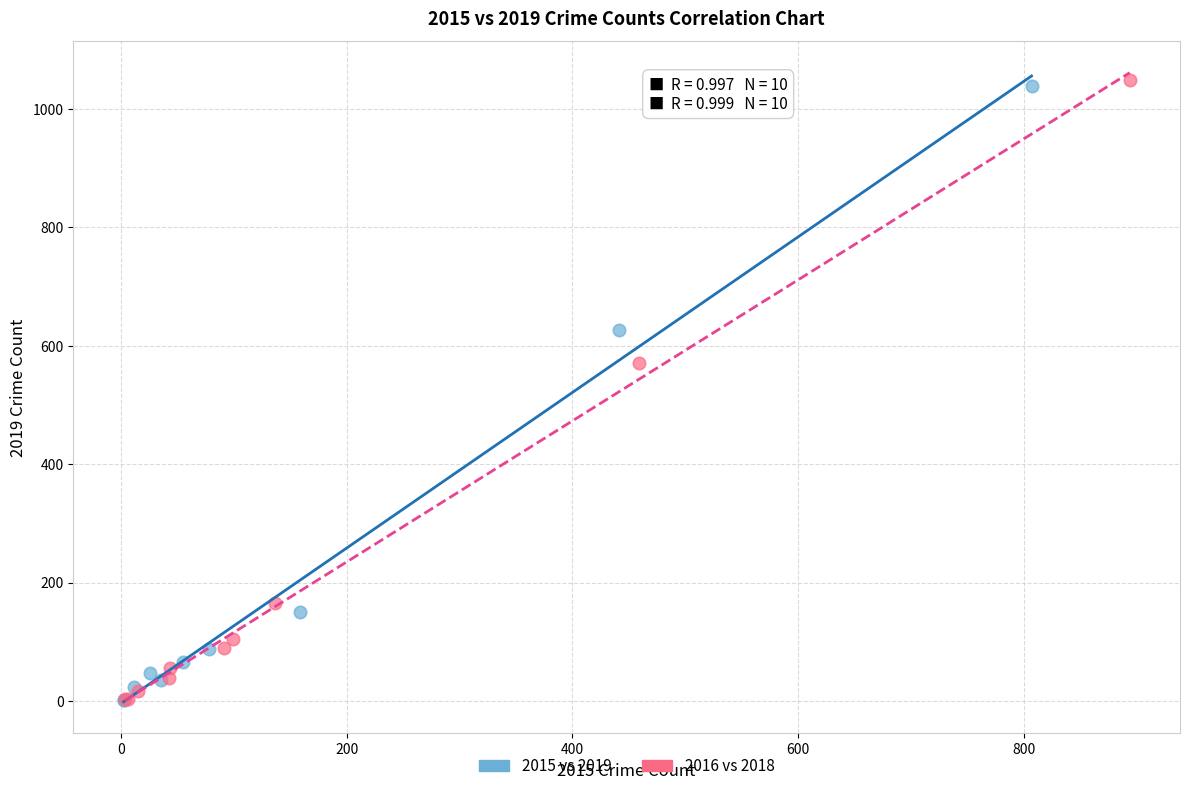

What are all the series names shown in the legend?

2015 vs 2019, 2016 vs 2018